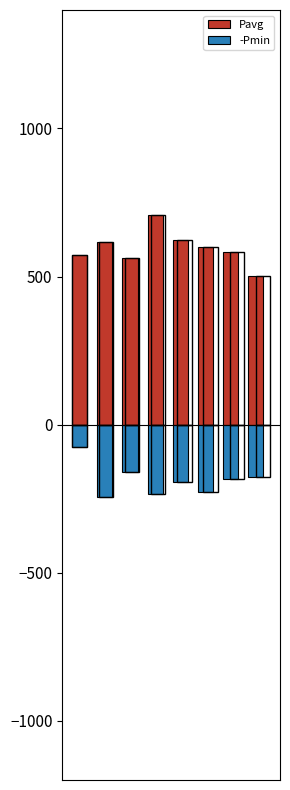

At how many categories does at least one series exceed -140?

8